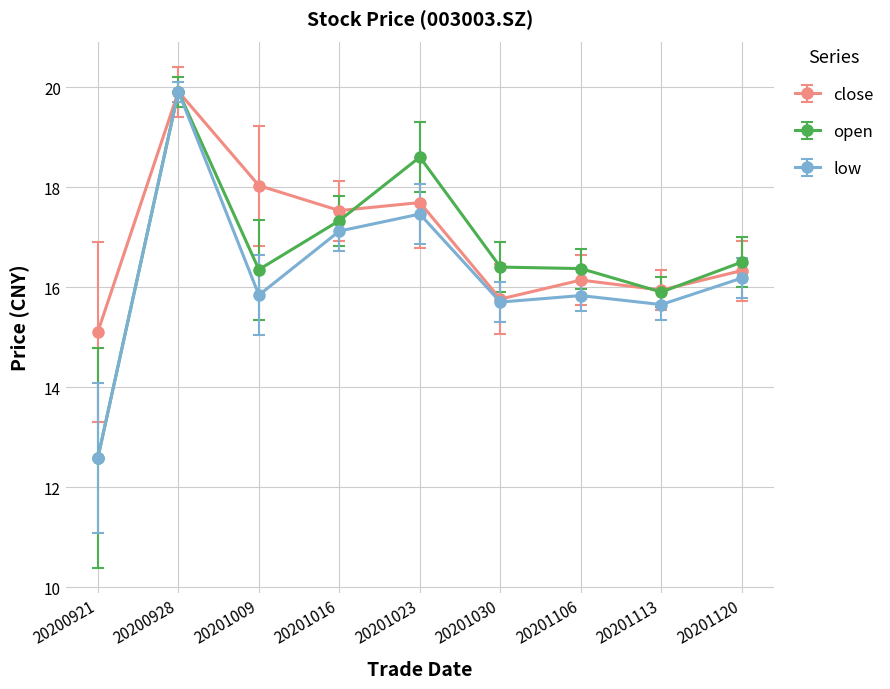

The value of close at 20201120 is 16.3. True or false?

True